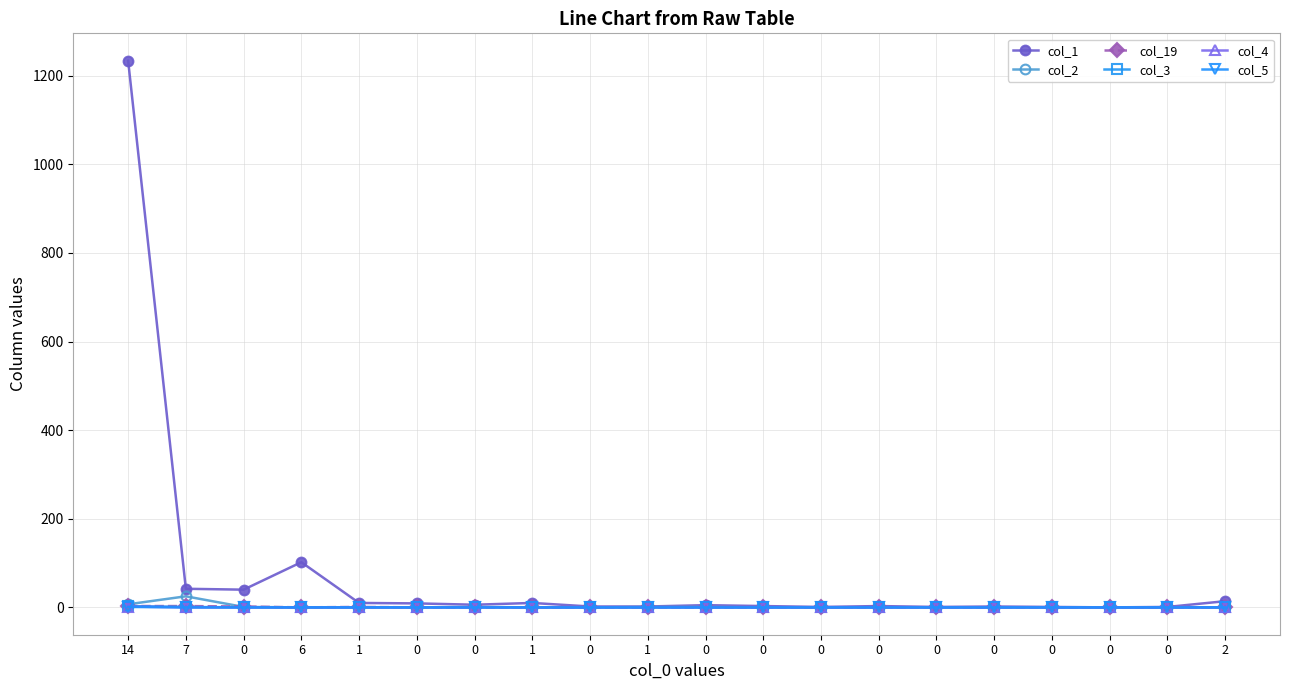

True or false: col_2 has a value of 0 at 0.

True